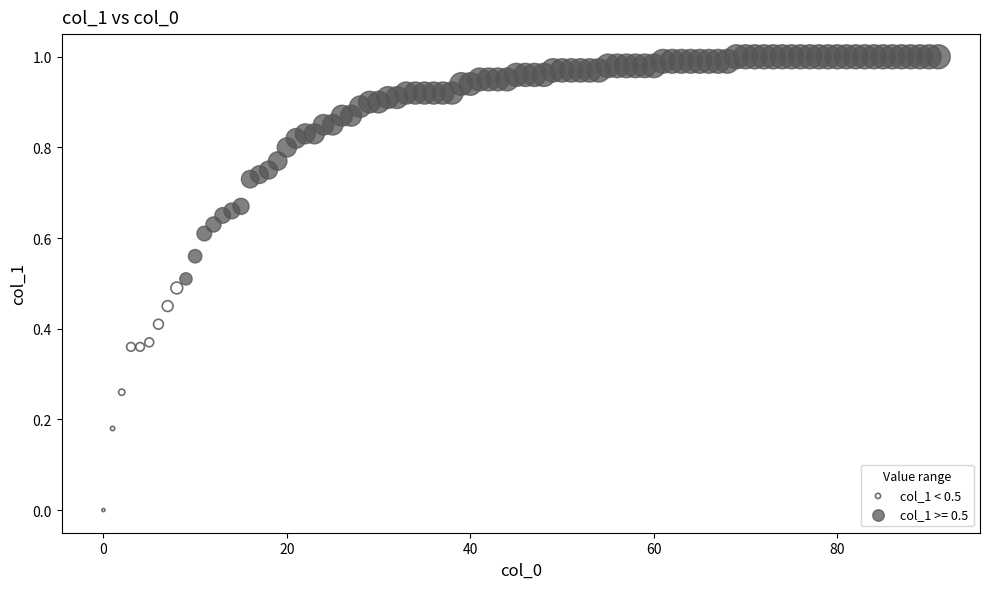

Which series reaches the maximum Y coordinate?

col_1 >= 0.5